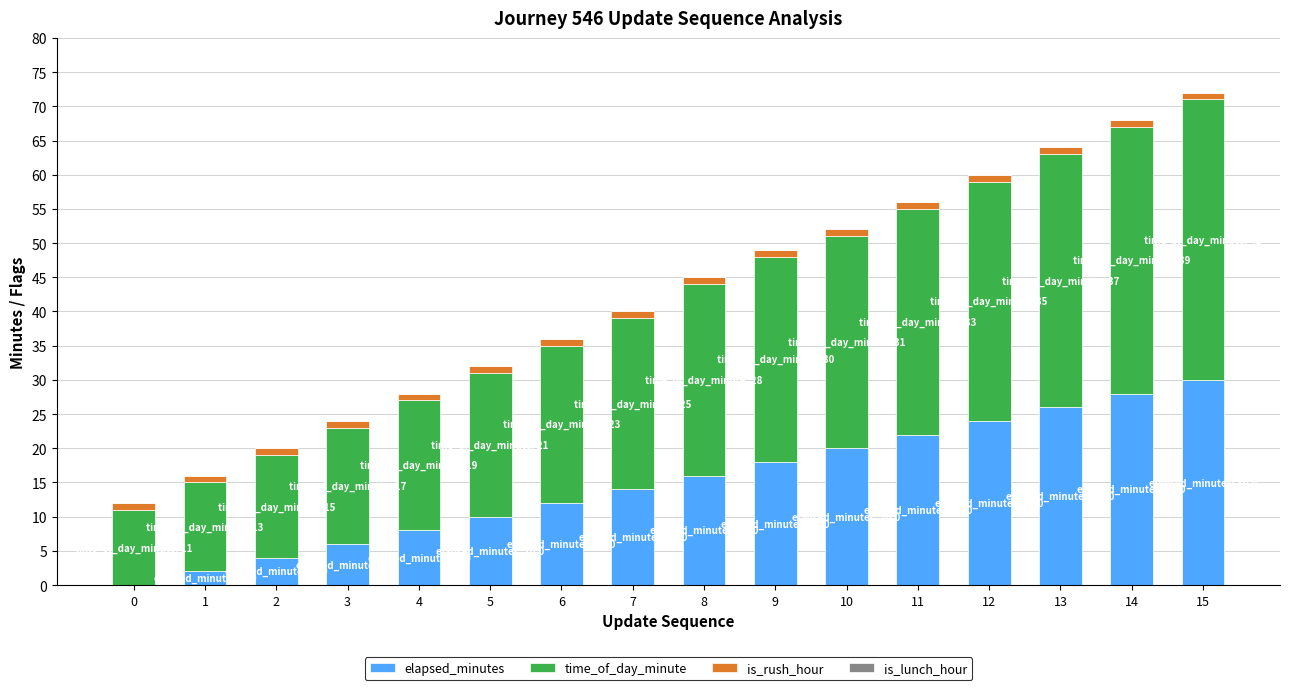

At which category is the sum across all series the highest?

15